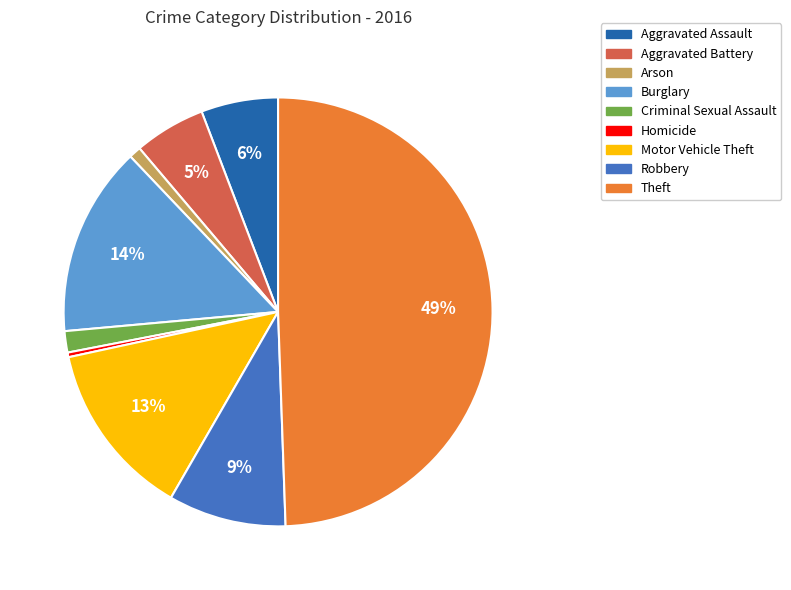

Approximately how many times larger is the value at Motor Vehicle Theft compared to Homicide?

38.0